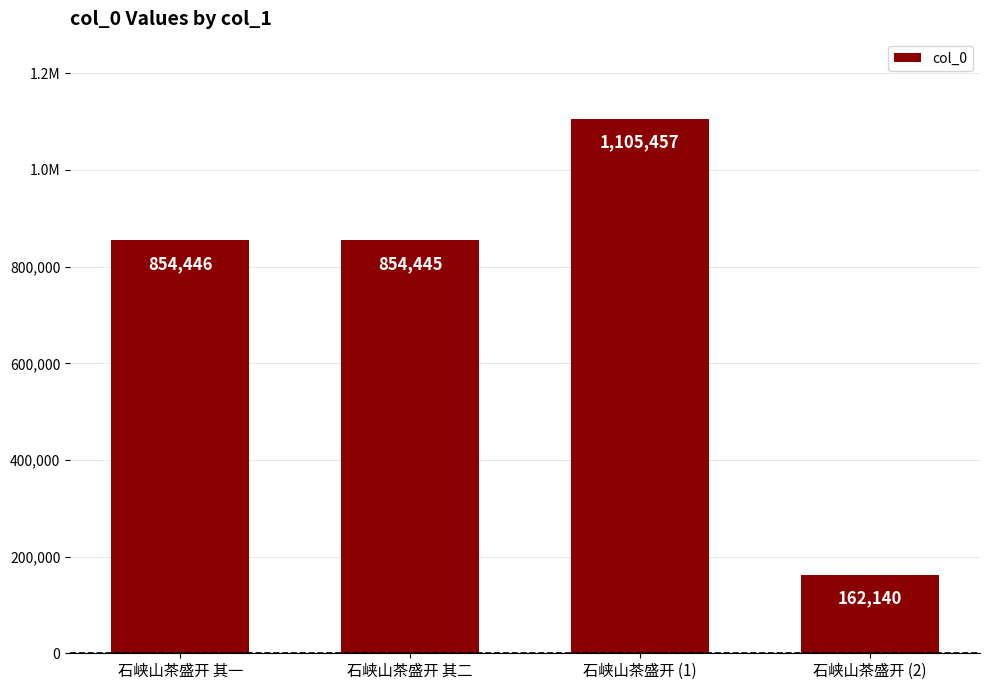

Are the bars horizontal?

No